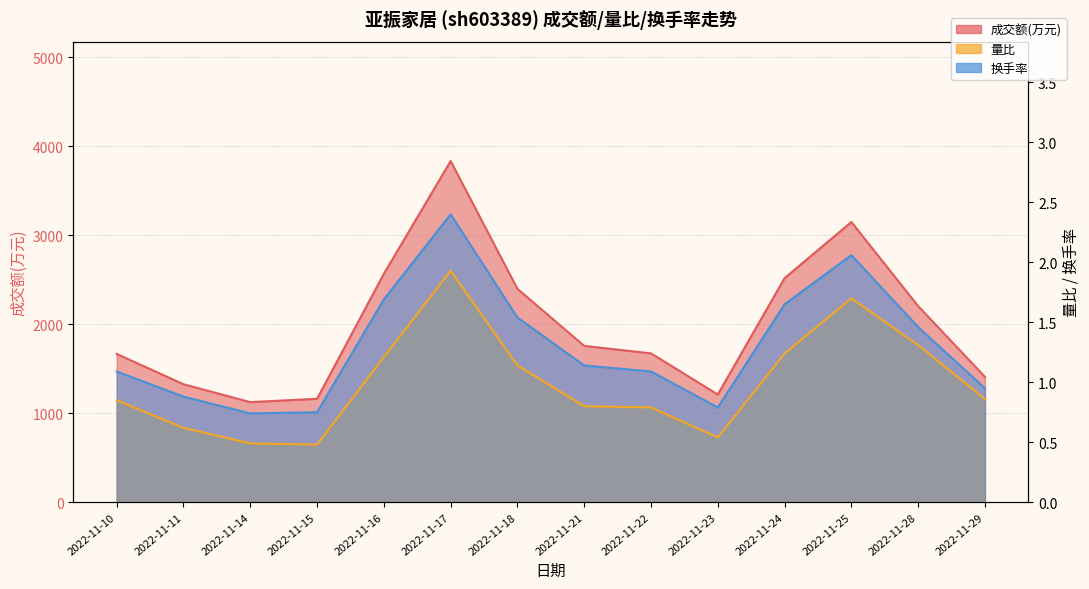

The value of 换手率 at 2022-11-16 is 1.7. True or false?

True